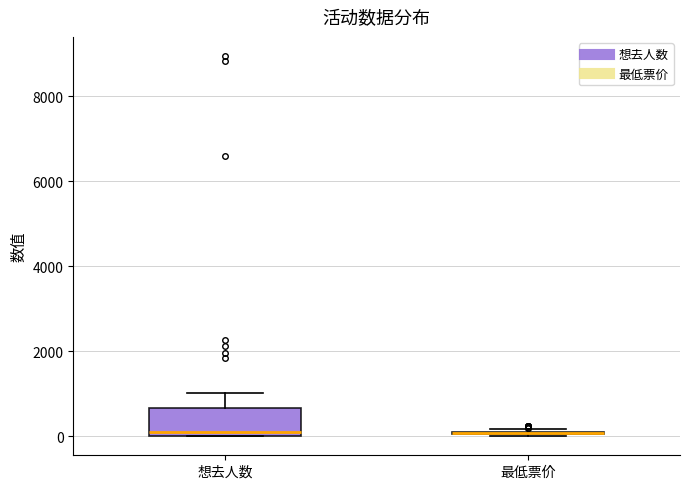

Reading left to right, read every box against the y-axis: the position of its median line, the range the box covers, and the ends of its whiskers. The values are not printed on the chart, so give them approximately, as read against the axis.

想去人数: median 0 (just above the box's lower edge), box 0 to 600, whiskers 0 to 1000
最低票价: box collapsed to a line at 0, whiskers 0 to 200